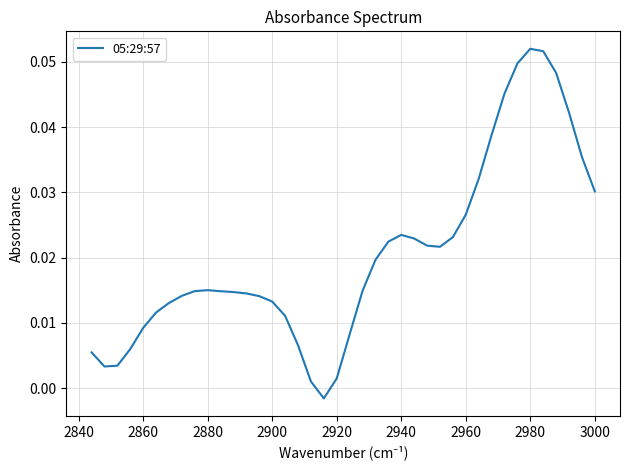

Count the number of data series in this chart.

1